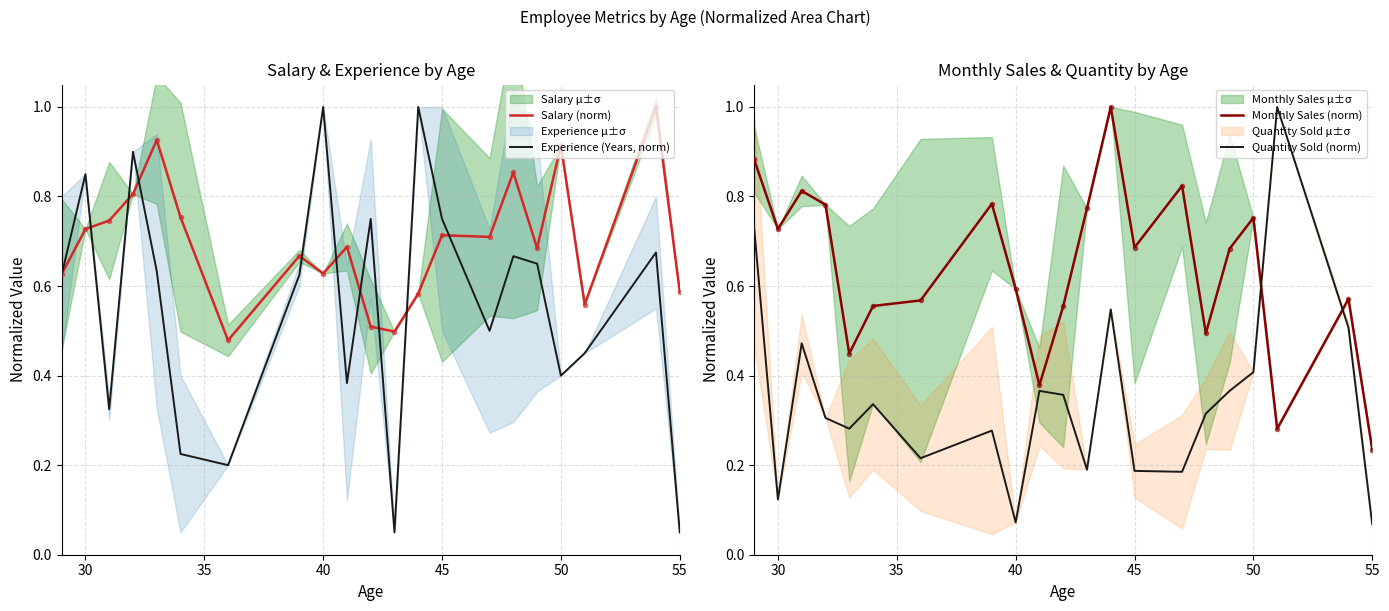

How many interior local valleys does the Experience (Years, norm) series have?

6